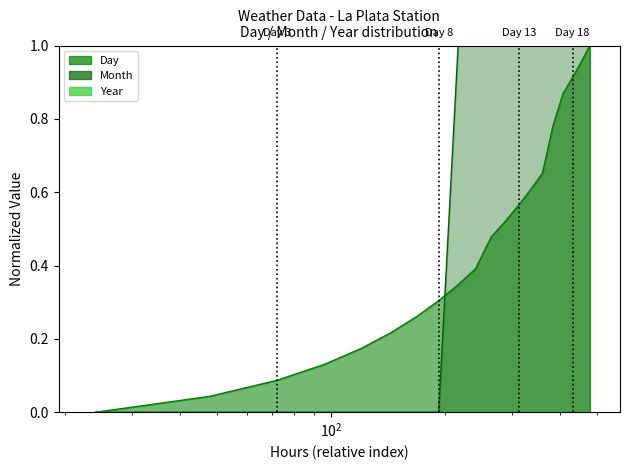

What is the maximum value shown in the chart?

1.0